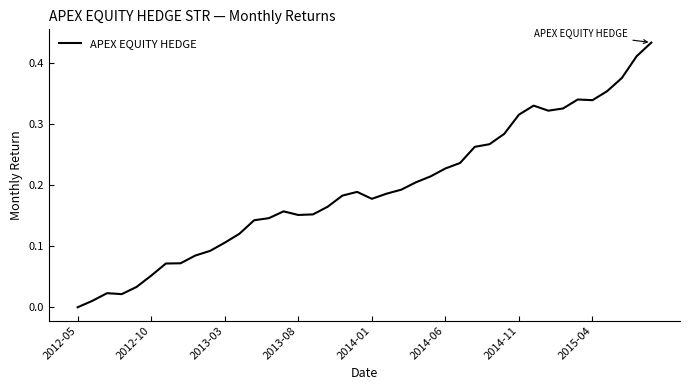

Reading left to right, transcribe all the data shown in this chart.

0.0	0.0	0.0	0.0	0.0	0.1	0.1	0.1	0.1	0.1	0.1	0.1	0.1	0.1	0.2	0.2	0.2	0.2	0.2	0.2	0.2	0.2	0.2	0.2	0.2	0.2	0.2	0.3	0.3	0.3	0.3	0.3	0.3	0.3	0.3	0.3	0.4	0.4	0.4	0.4